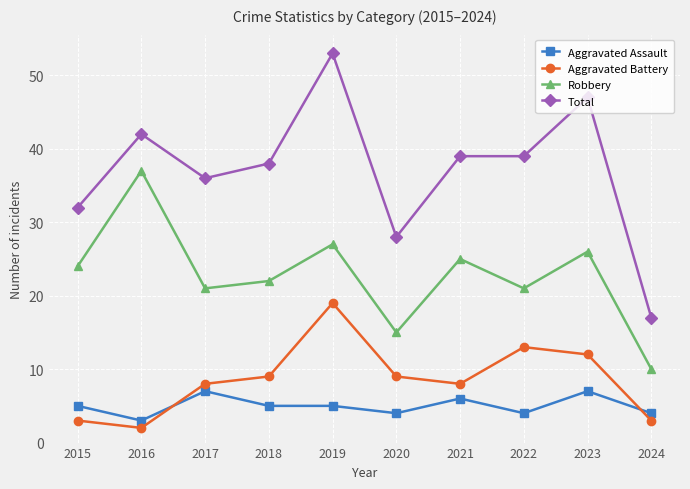

Where is the first local minimum for Aggravated Assault?

2016